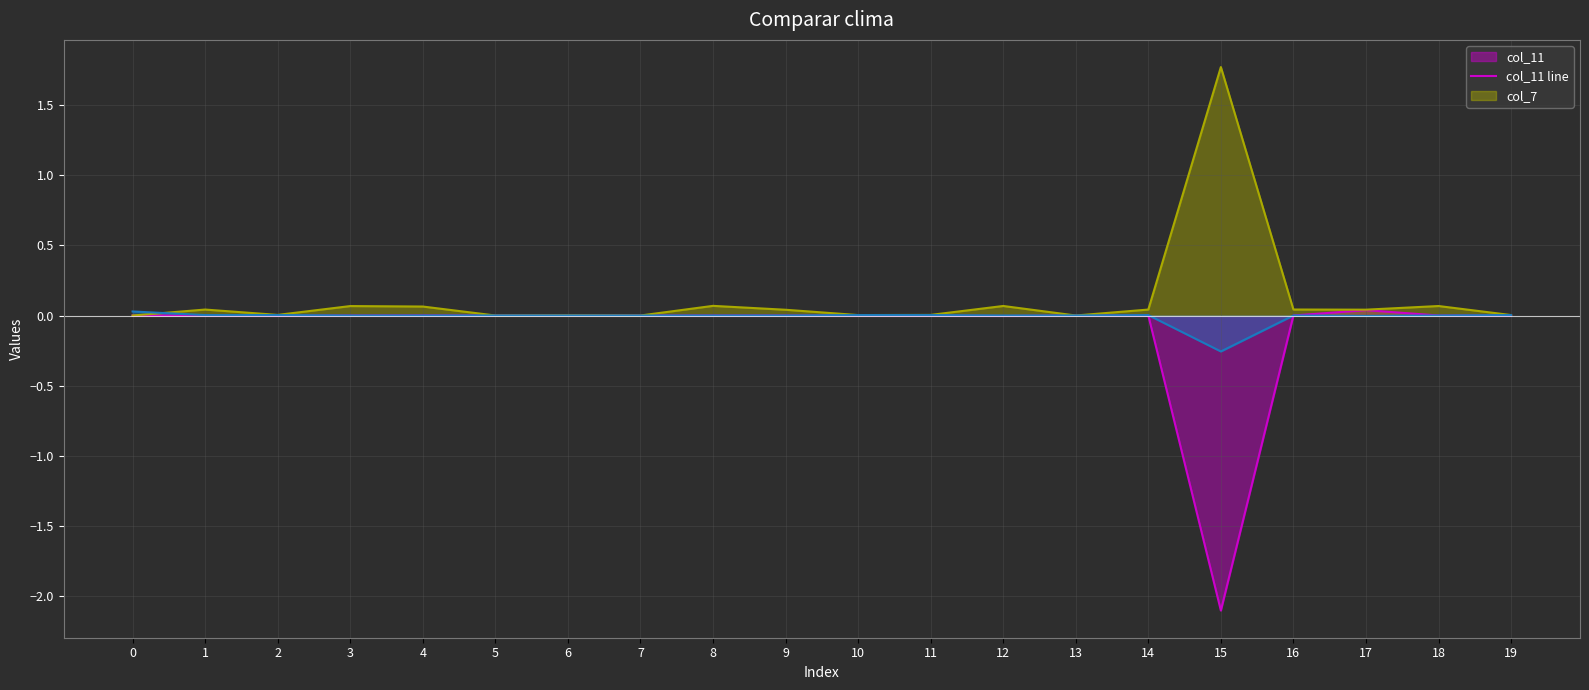

Reading right to left, transcribe all the data shown in this chart.

col_11 line: 19=0.0	18=-0.0	17=0.0	16=0.0	15=-2.1	14=0.0	13=0.0	12=-0.0	11=0.0	10=0.0	9=0.0	8=0.0	7=-0.0	6=-0.0	5=0.0	4=0.0	3=0.0	2=-0.0	1=0.0	0=0.0
col_7 line: 19=0.0	18=0.1	17=0.0	16=0.0	15=1.8	14=0.0	13=0.0	12=0.1	11=0.0	10=0.0	9=0.0	8=0.1	7=-0.0	6=0.0	5=0.0	4=0.1	3=0.1	2=0.0	1=0.0	0=0.0
col_4 line: 19=0.0	18=0.0	17=-0.0	16=0.0	15=-0.3	14=0.0	13=0.0	12=0.0	11=0.0	10=0.0	9=0.0	8=0.0	7=0.0	6=0.0	5=0.0	4=0.0	3=0.0	2=0.0	1=0.0	0=0.0